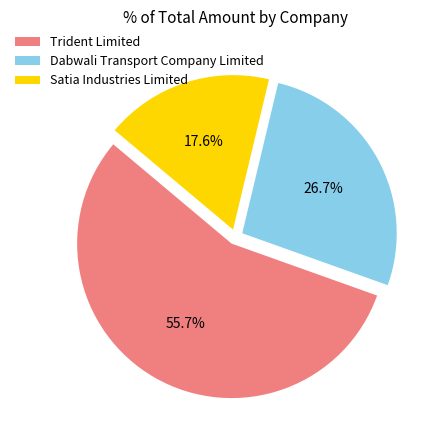

Between Dabwali Transport Company Limited and Trident Limited, which is larger?

Trident Limited